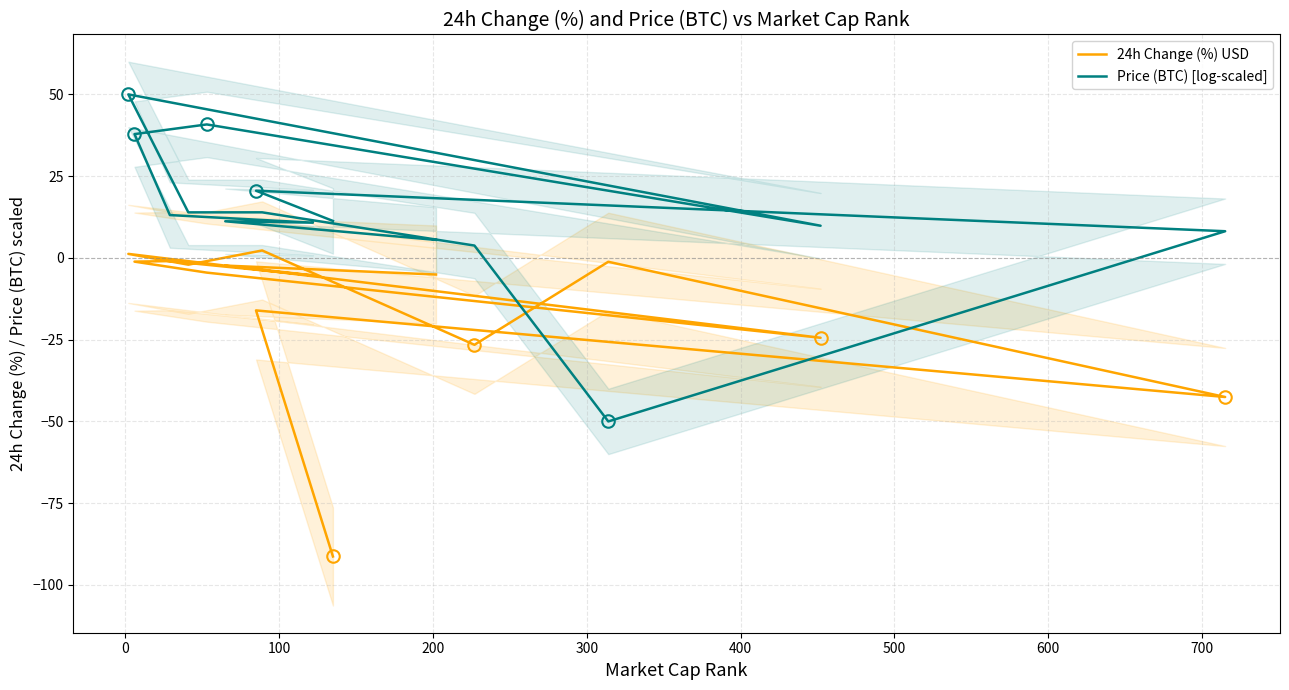

What is the average value of the Price (BTC) [log-scaled] series?

13.4